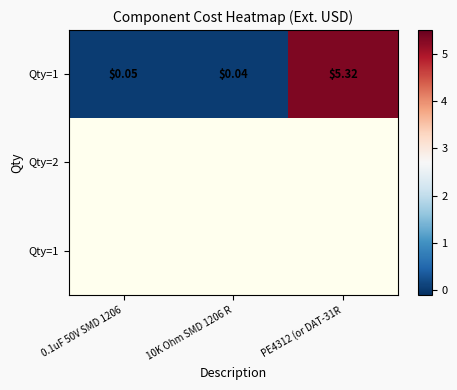

What is the maximum value shown in the chart?

5.3